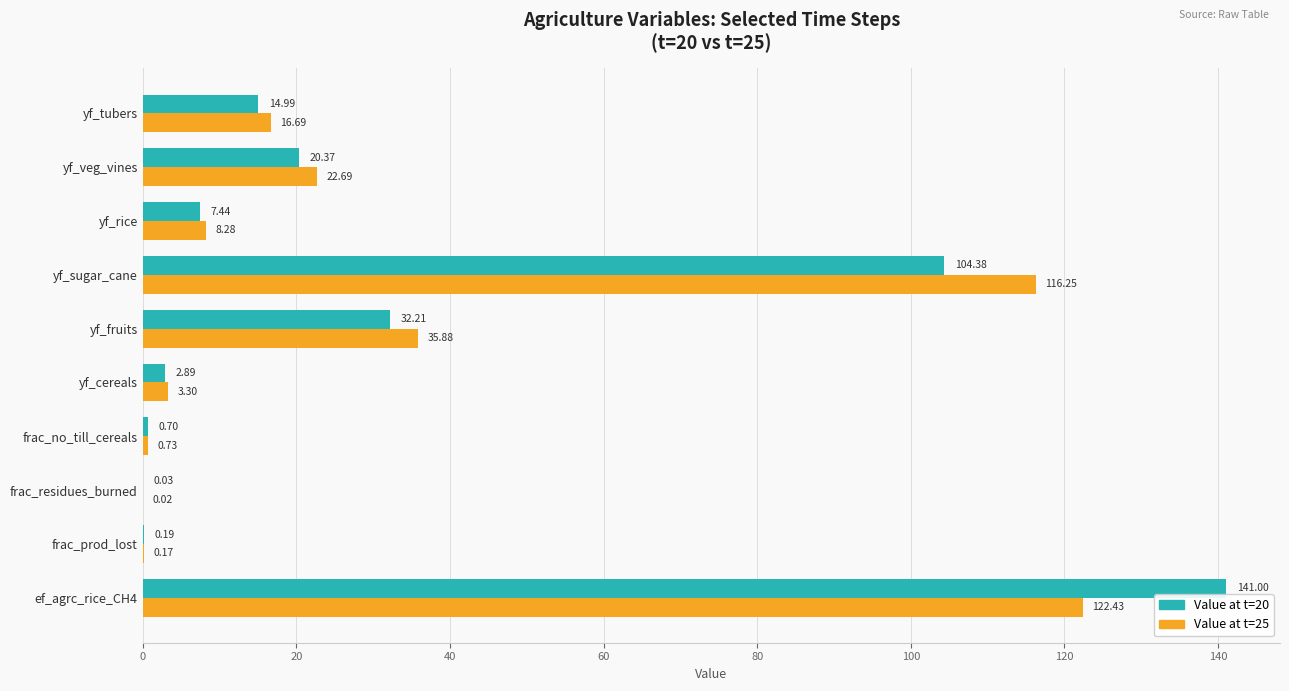

Where is Value at t=20 nearest to the value 70?

yf_sugar_cane